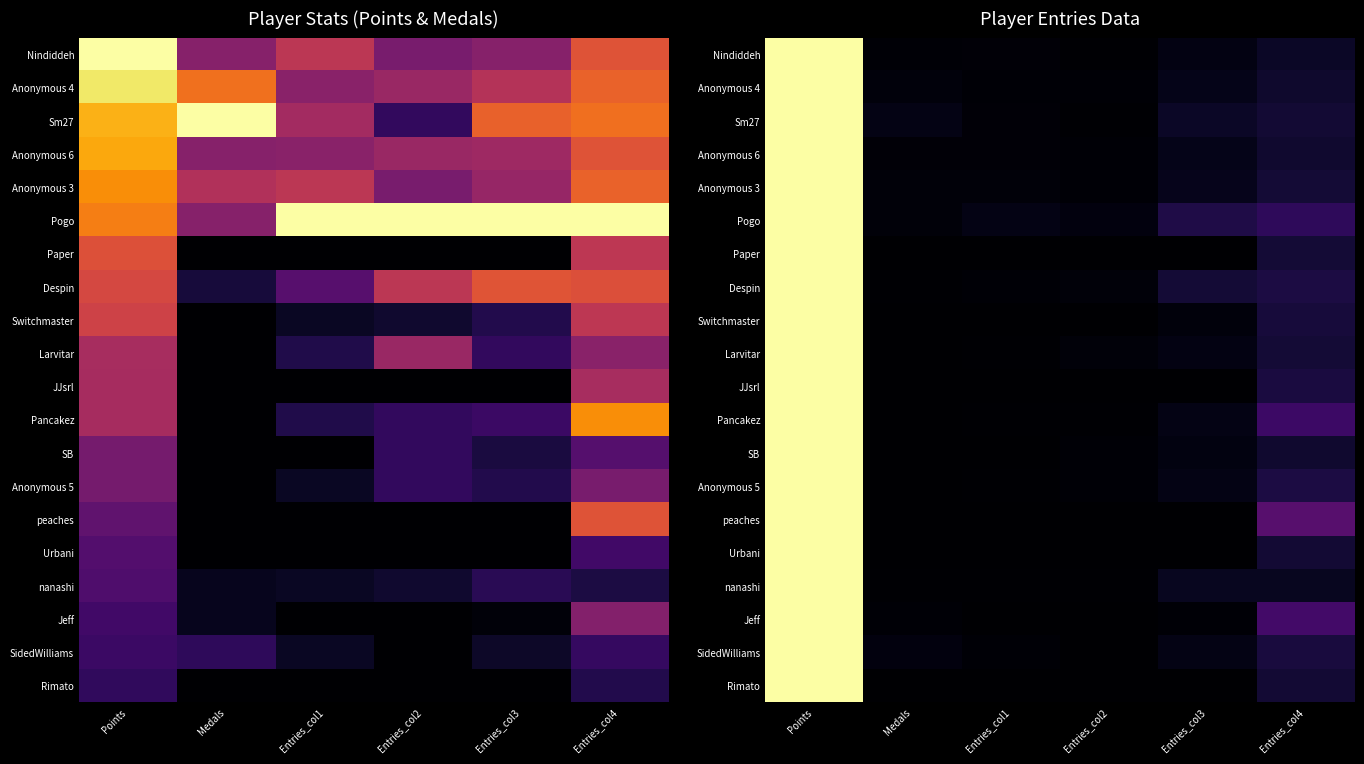

The value of peaches at Entries_col1 is -0.6. True or false?

False